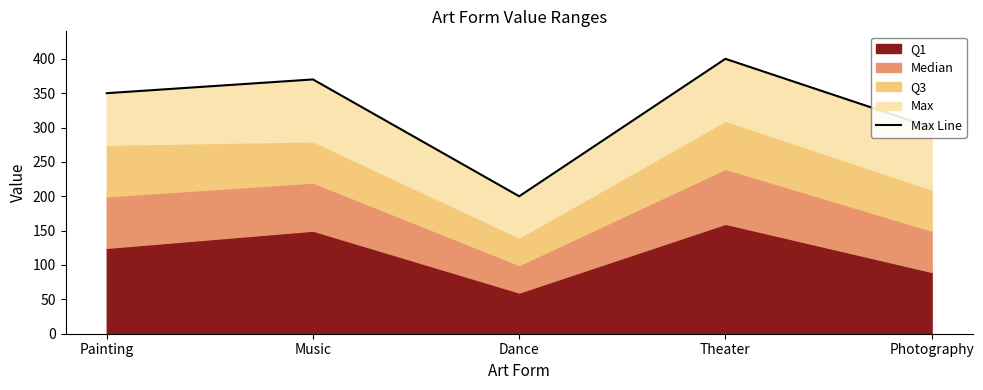

Does the chart have visible grid lines?

No